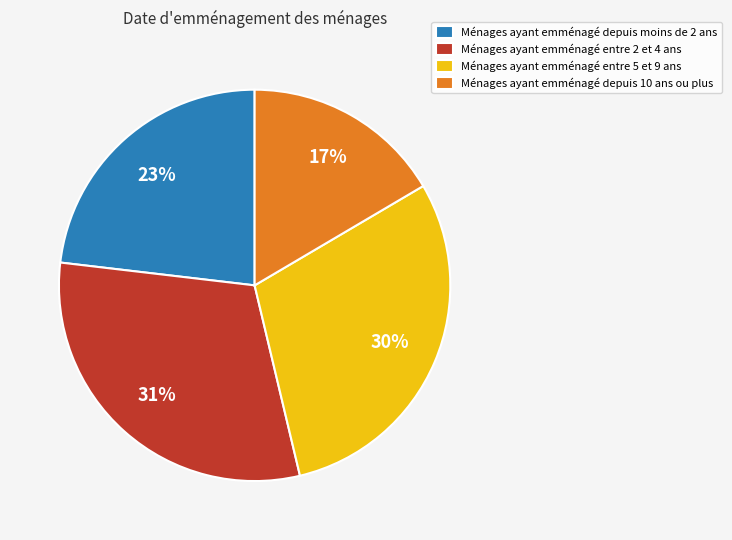

How many segments does this pie chart have?

4